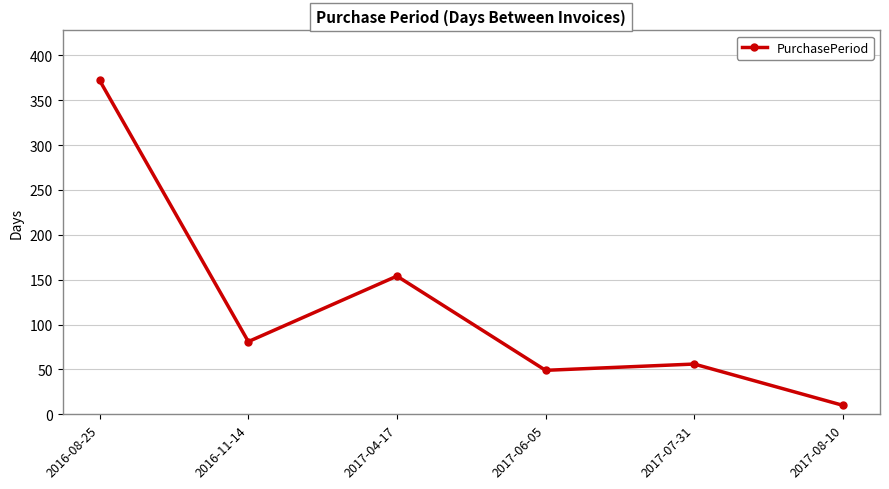

How many series are shown in this chart?

1